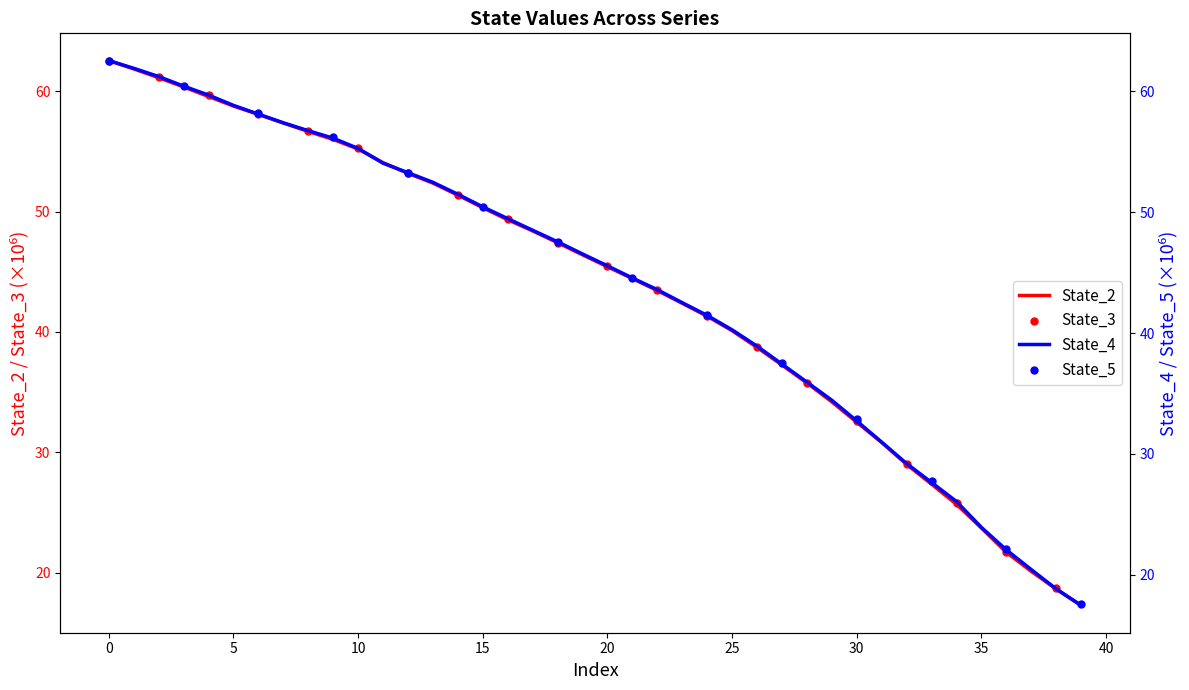

Is the value of State_2 at 37 greater than the value of State_3 at 29?

No